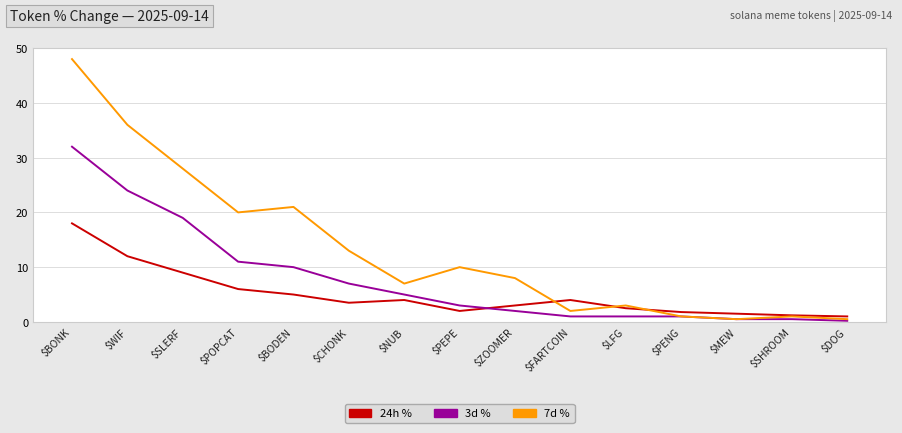

What position from the right is $PEPE?

8